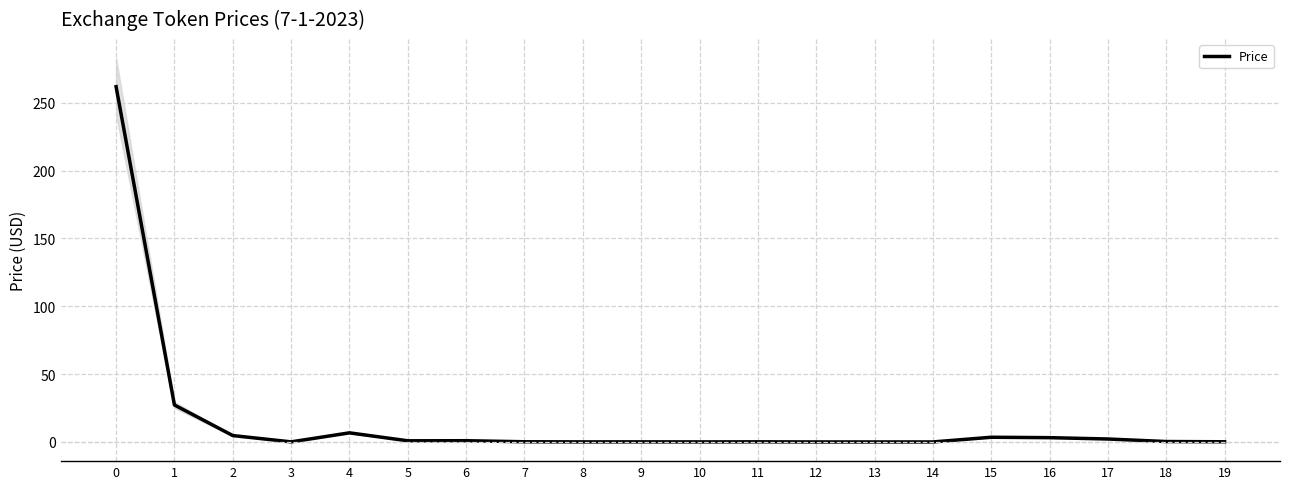

How many lines are shown in the chart?

1